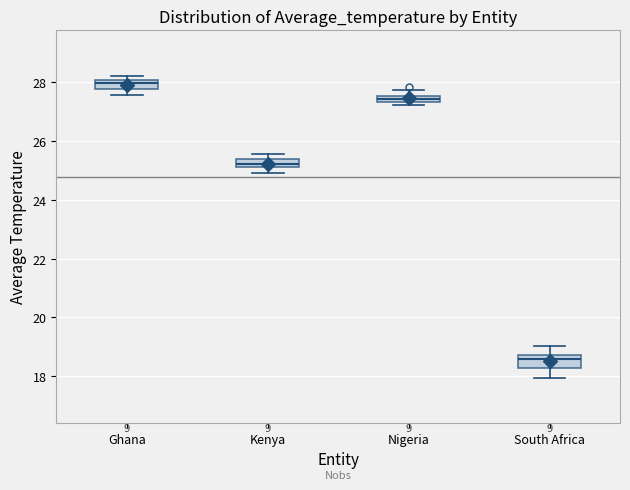

Which box's median line is the highest?

Ghana